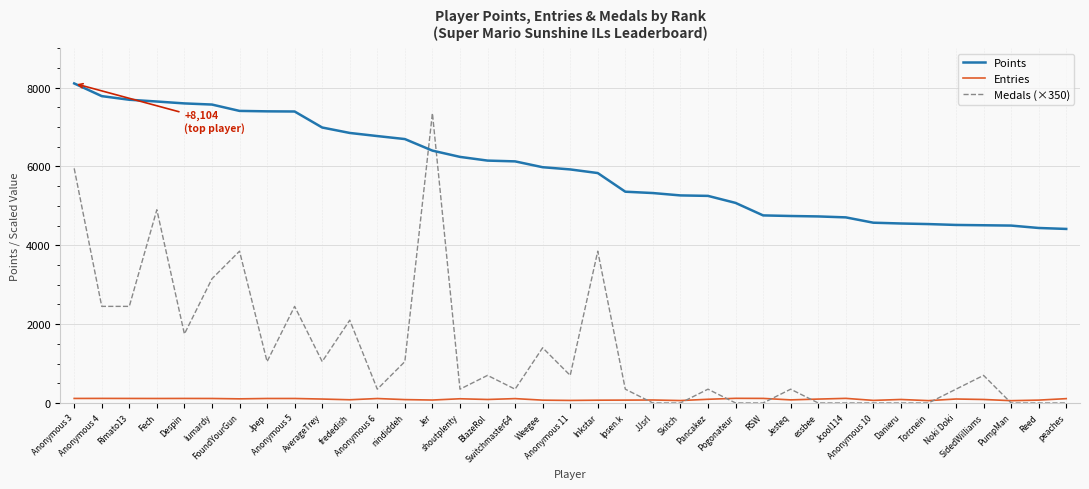

What is the maximum value shown in the chart?

8104